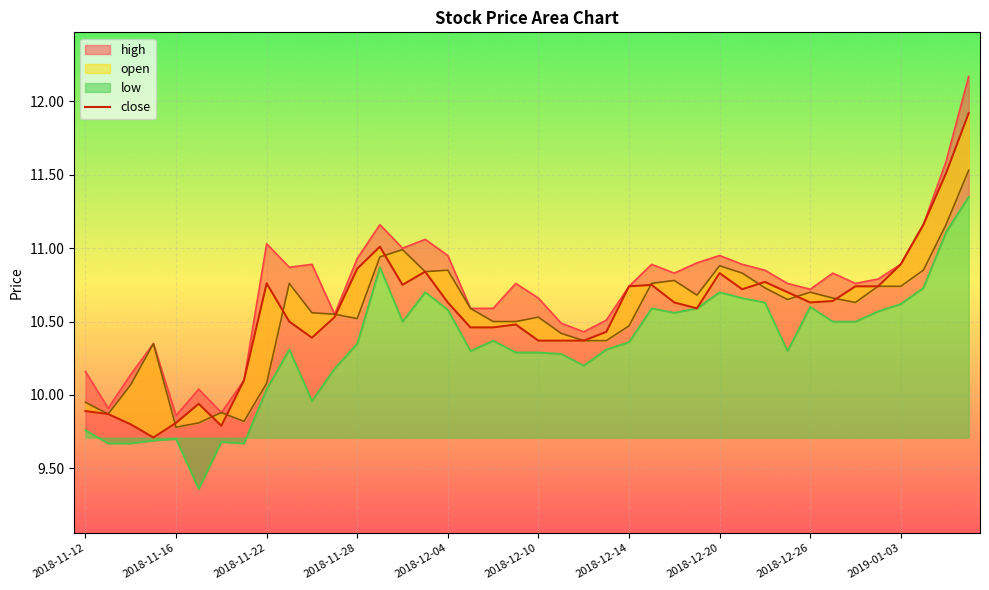

At which label does open first exceed 10?

2018-11-14